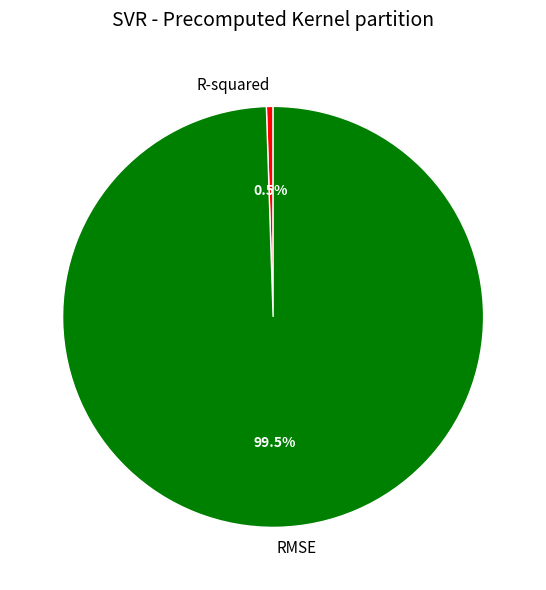

True or false: RMSE accounts for 91% of the total.

False